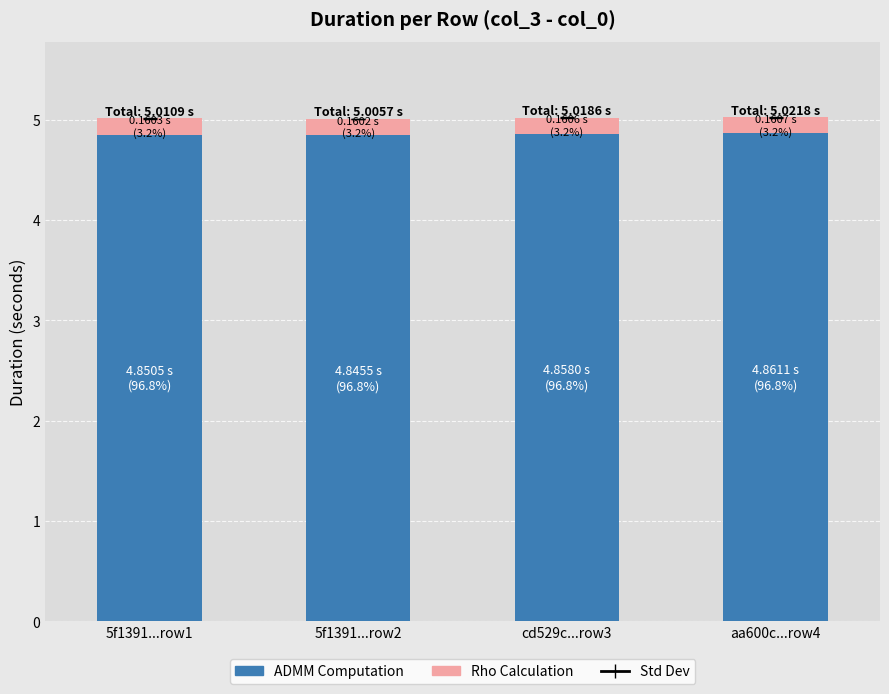

What is the total value across all series at aa600c...row4?

5.0